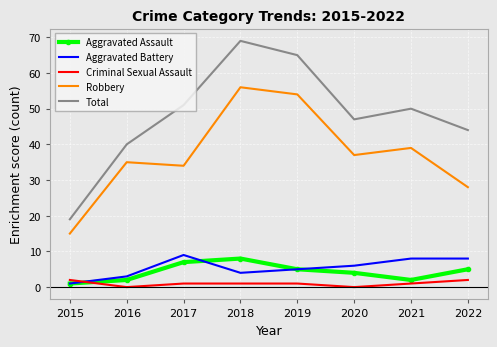

At how many categories does at least one series exceed 63?

2